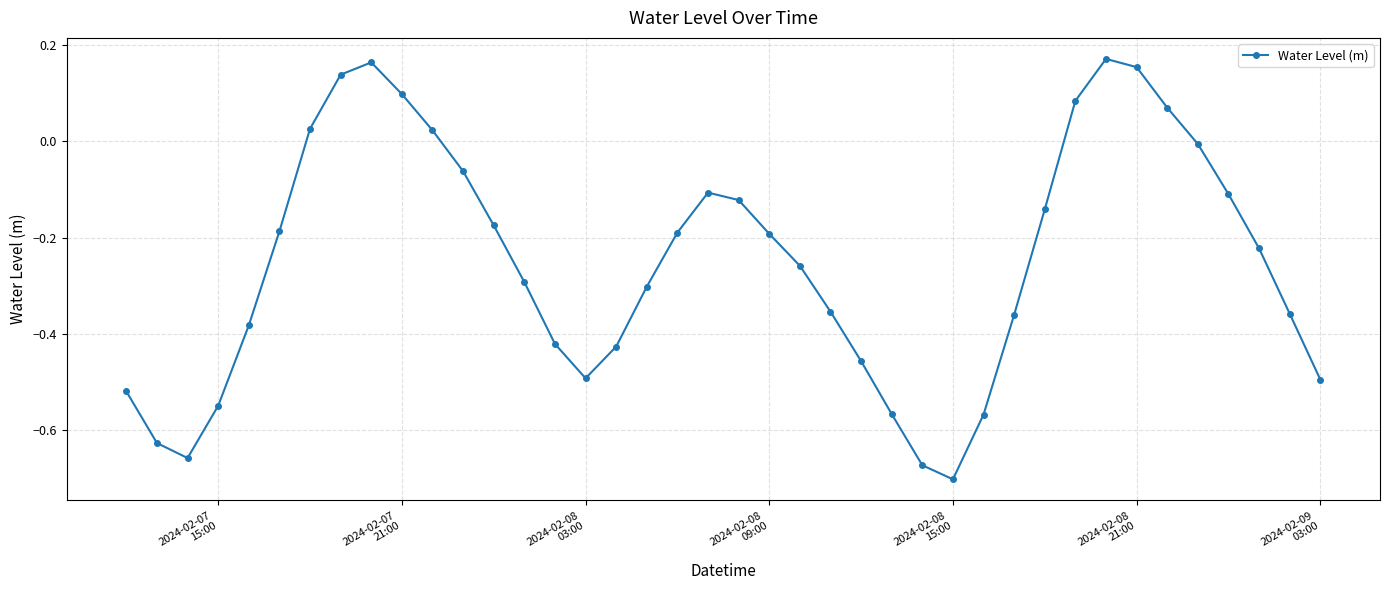

What is the difference between the maximum and second lowest values?

0.8